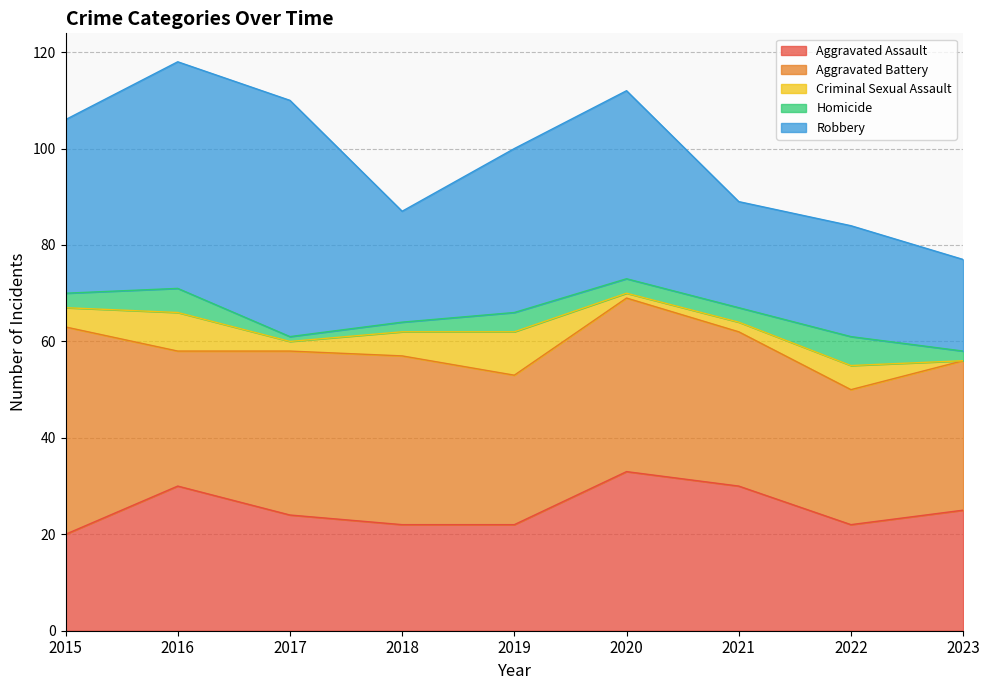

Rank the series at 2016 from highest to lowest value.

Robbery, Aggravated Assault, Aggravated Battery, Criminal Sexual Assault, Homicide